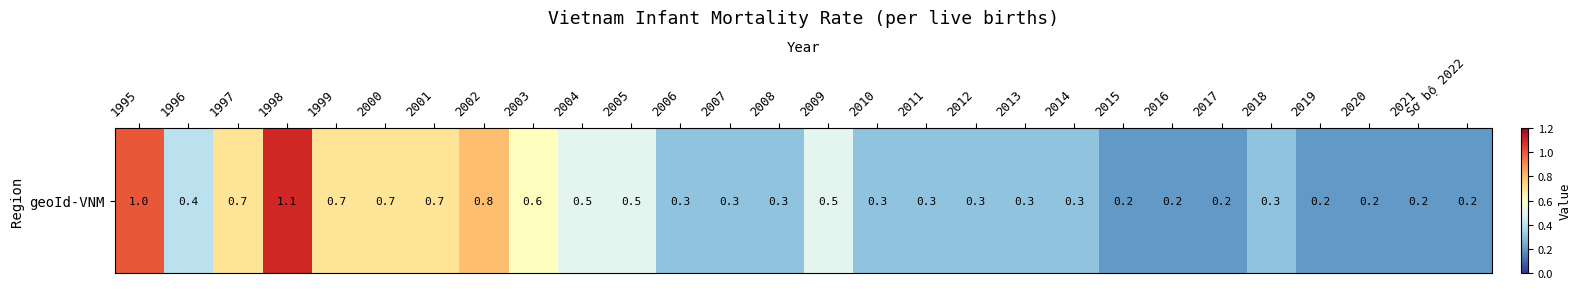

Which label corresponds to the largest value in the chart?

1998